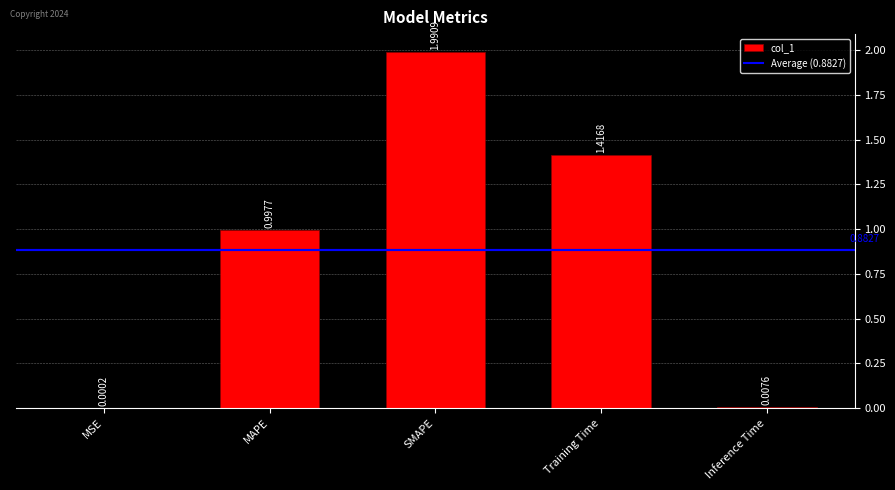

Rank the categories by value from lowest to highest.

MSE, Inference Time, MAPE, Training Time, SMAPE